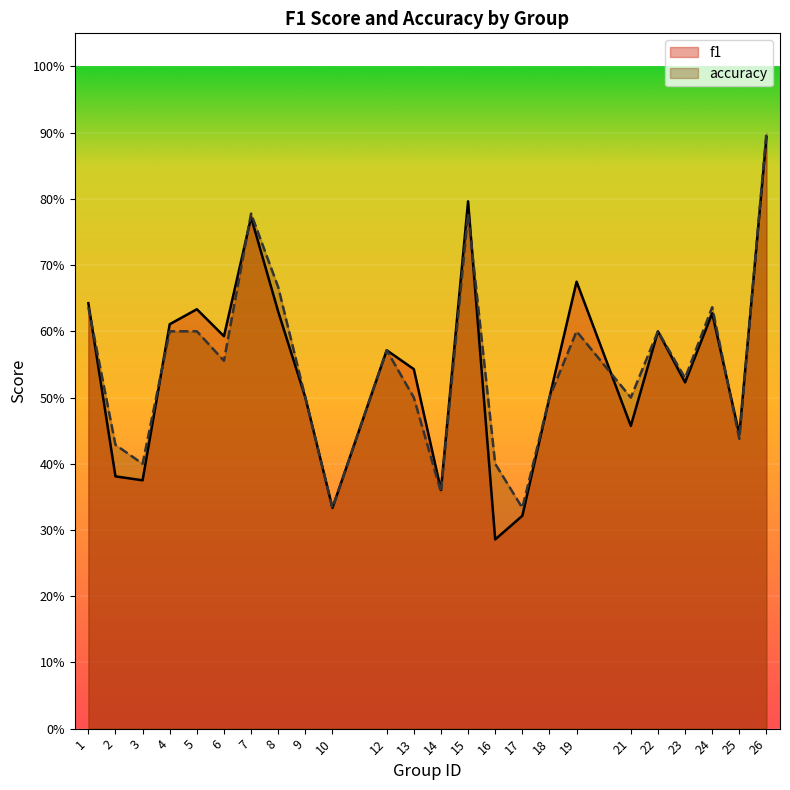

Which series has the largest range (max minus min)?

f1